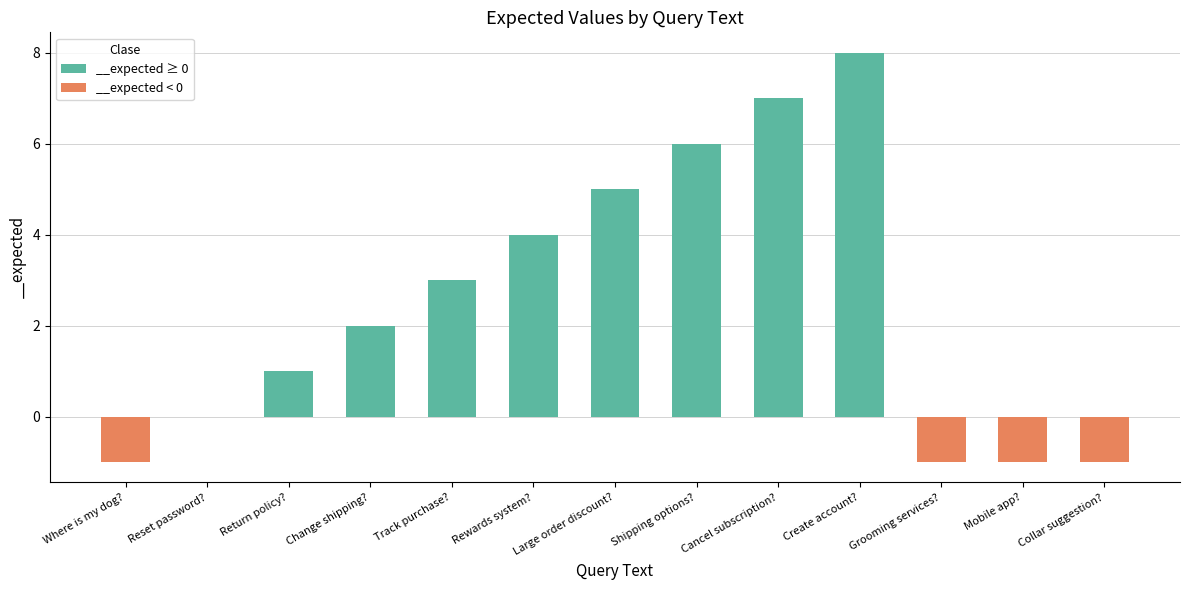

The value at Return policy? is 1. True or false?

True